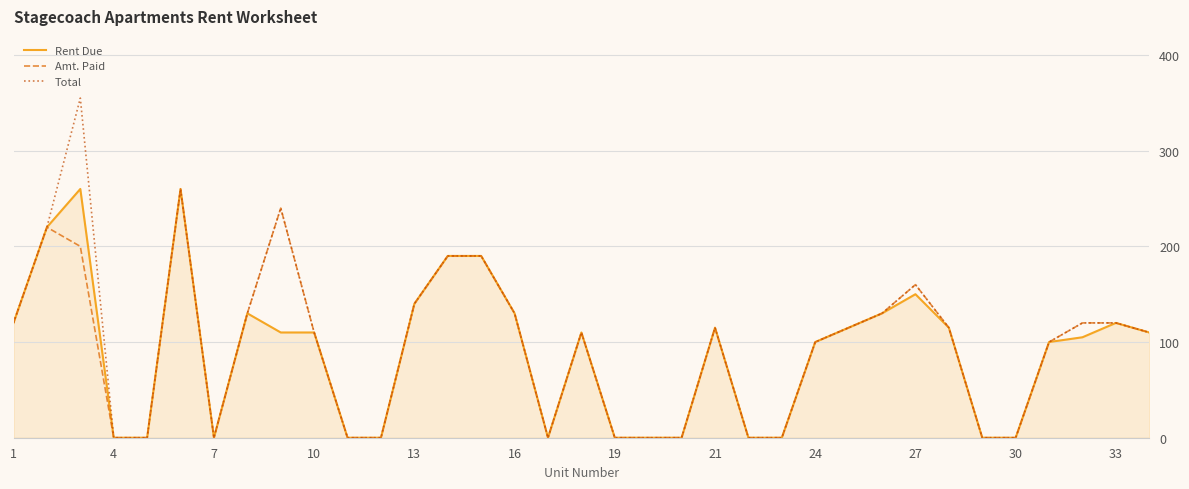

Which series has the largest range (max minus min)?

Total